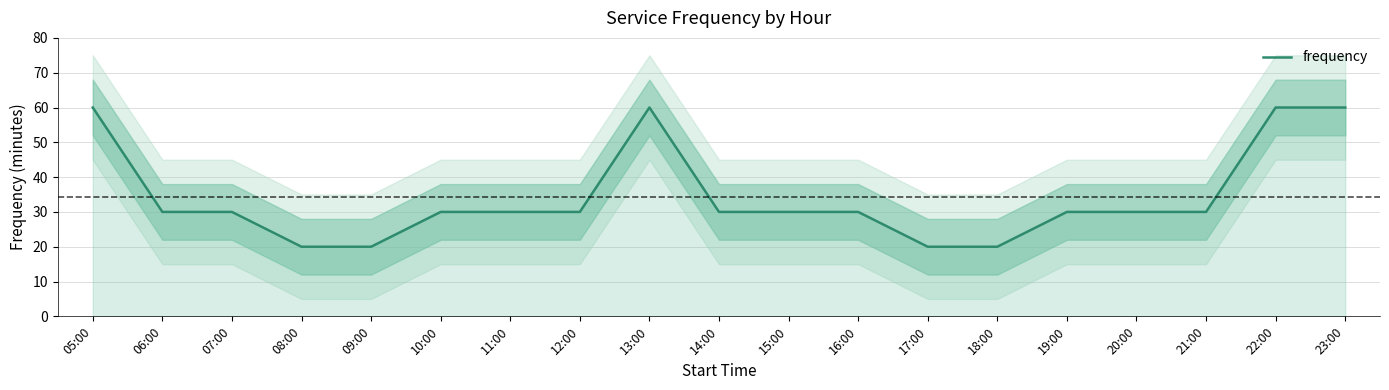

Rank the categories by value from highest to lowest.

05:00, 13:00, 22:00, 23:00, 06:00, 07:00, 10:00, 11:00, 12:00, 14:00, 15:00, 16:00, 19:00, 20:00, 21:00, 08:00, 09:00, 17:00, 18:00